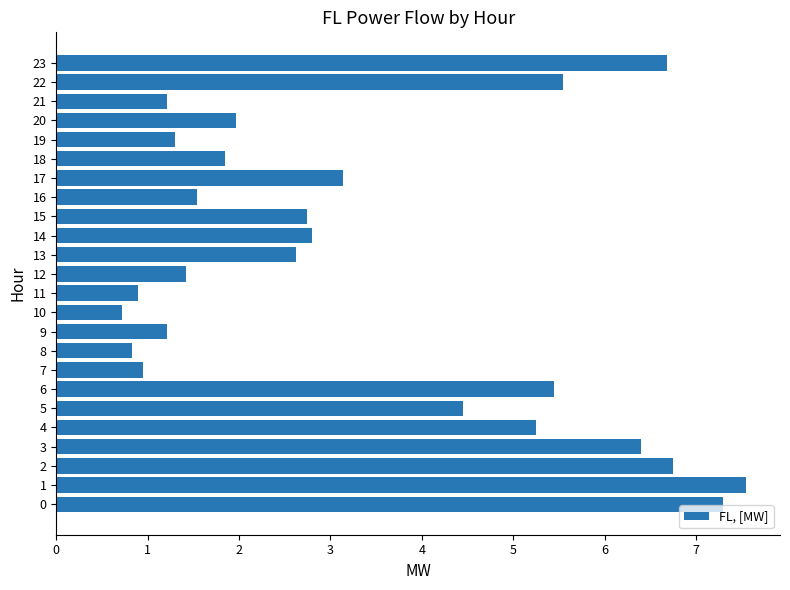

Reading bottom to top, list all the values displayed in this chart.

0=7.3	1=7.5	2=6.8	3=6.4	4=5.2	5=4.5	6=5.4	7=0.9	8=0.8	9=1.2	10=0.7	11=0.9	12=1.4	13=2.6	14=2.8	15=2.7	16=1.5	17=3.1	18=1.8	19=1.3	20=2.0	21=1.2	22=5.5	23=6.7